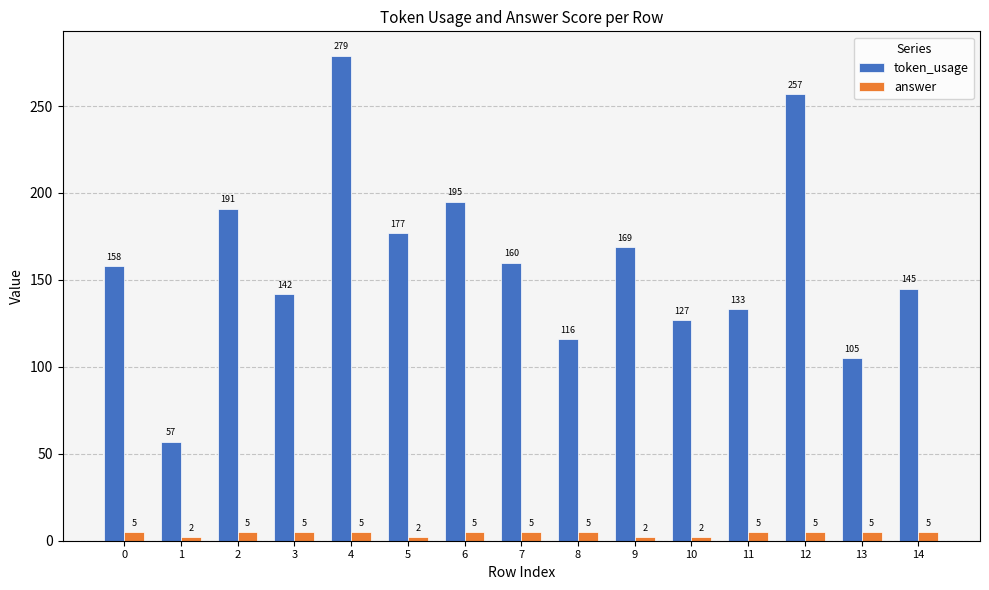

What is the value of the answer bar at the 5th from the left?

5